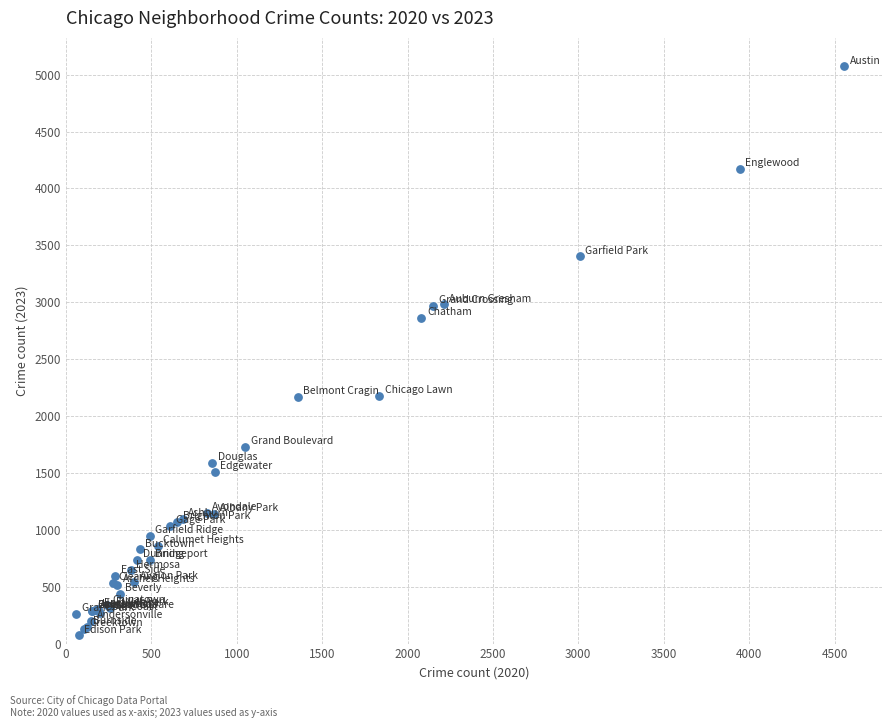

What Y value in the scatter plot is closest to 2572?

2861